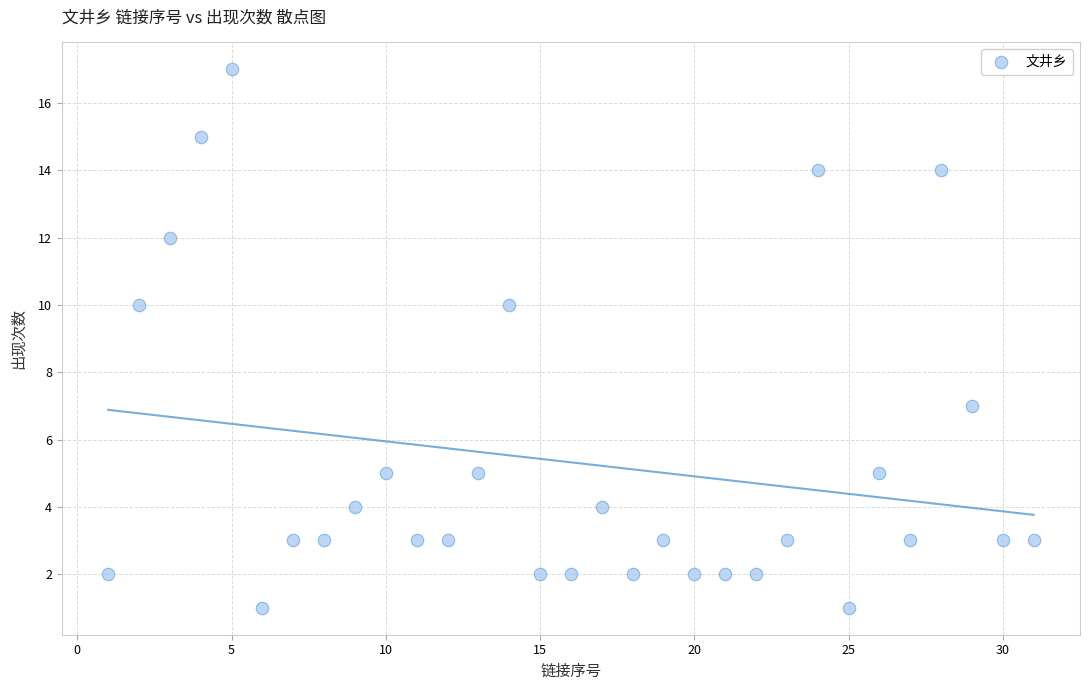

What is the range of Y values (max minus min)?

16